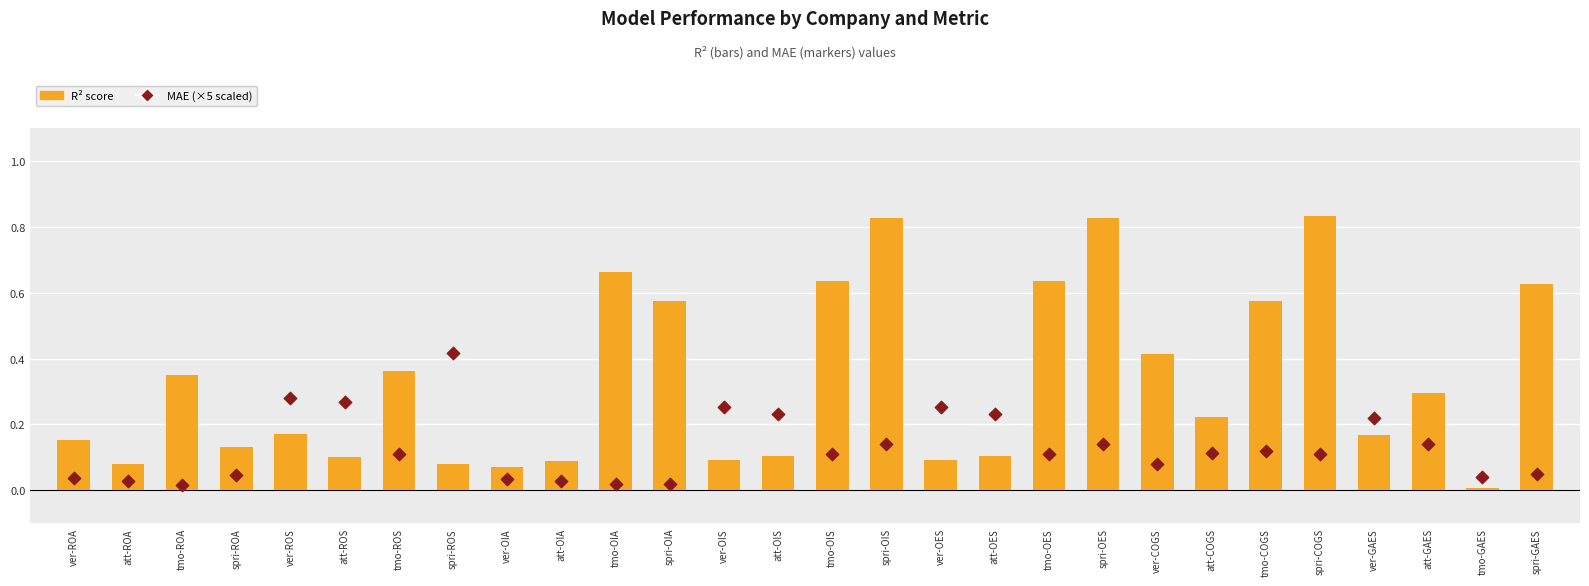

What are all the series names shown in the legend?

R² score, MAE (×5 scaled)